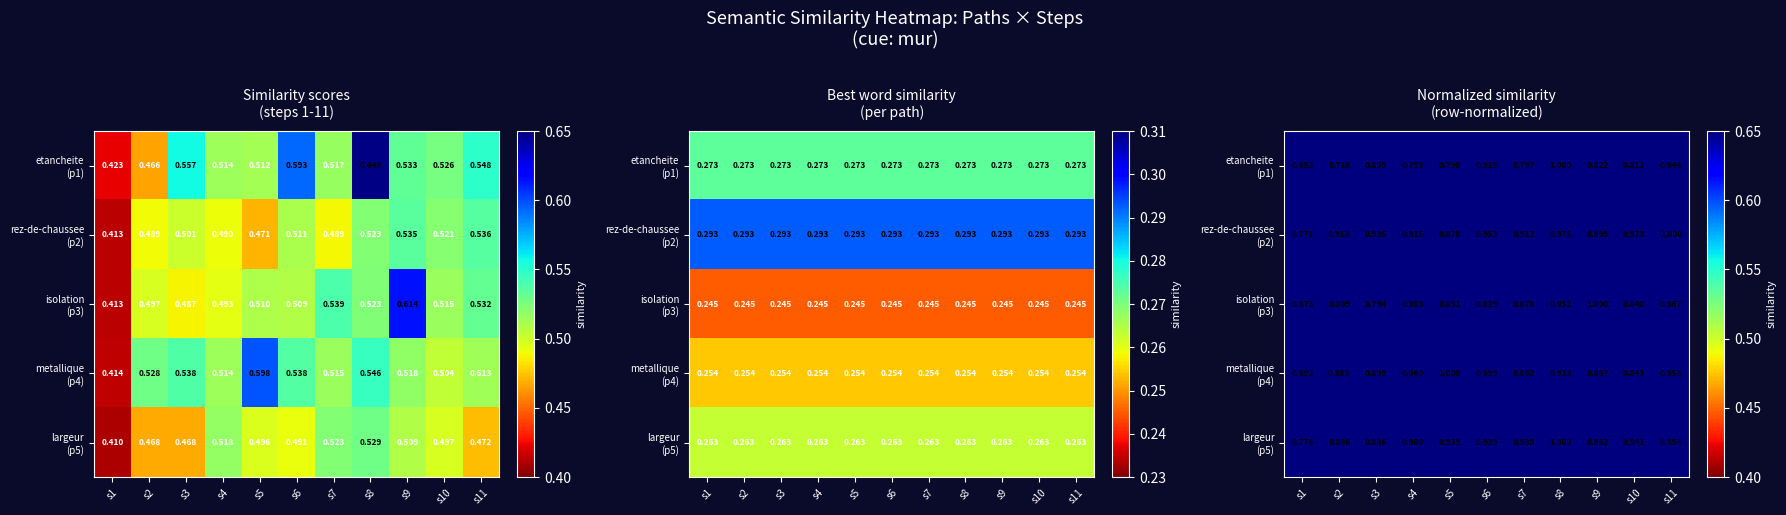

At which label does metallique (p4) reach its minimum?

s1